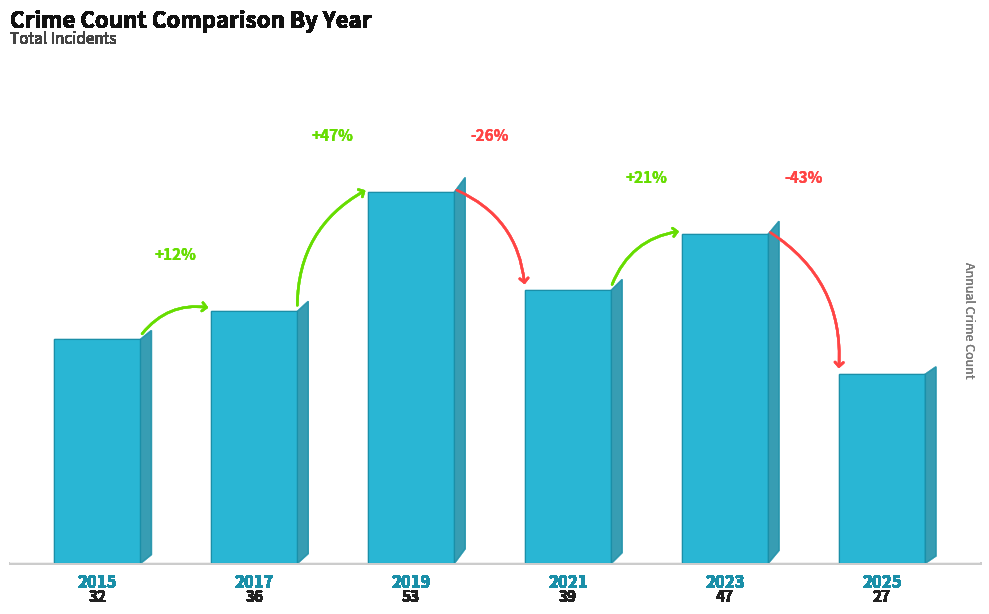

What is the greatest value displayed?

53